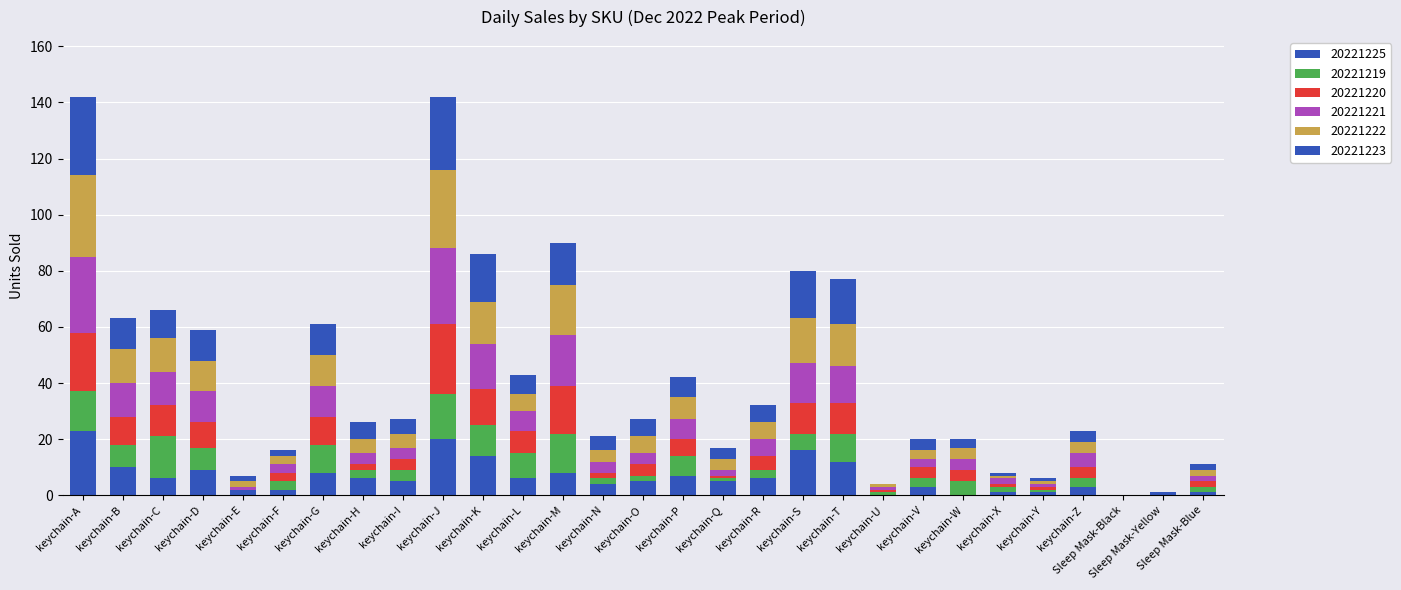

Are the bars grouped side by side (vs. stacked)?

No